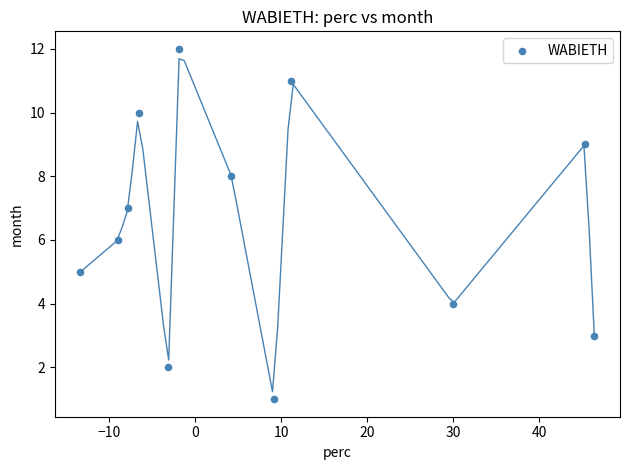

What is the range of Y values (max minus min)?

11